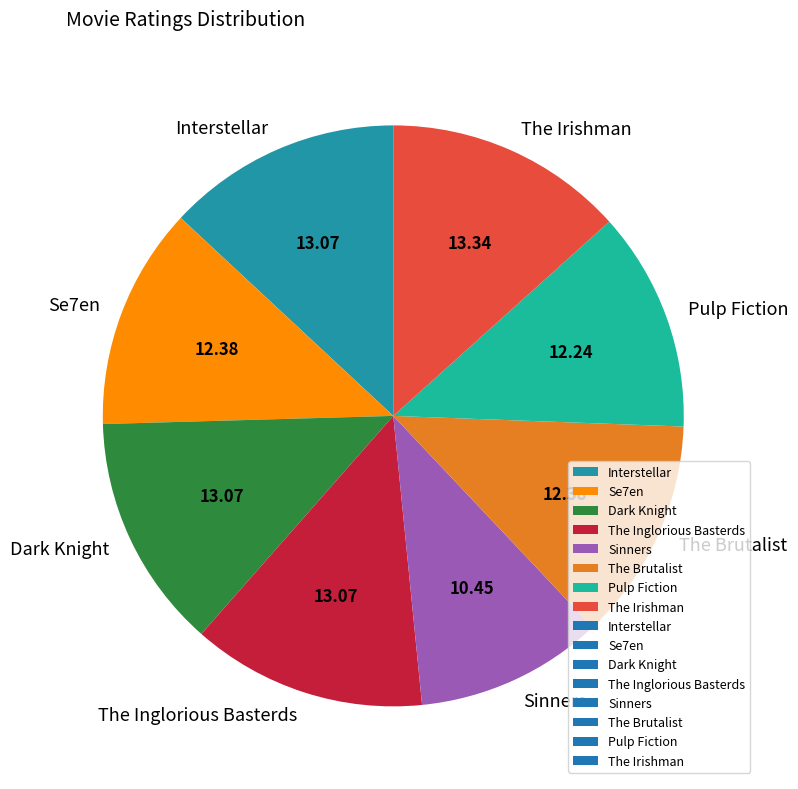

Is it true that Pulp Fiction is 24% of the pie?

False